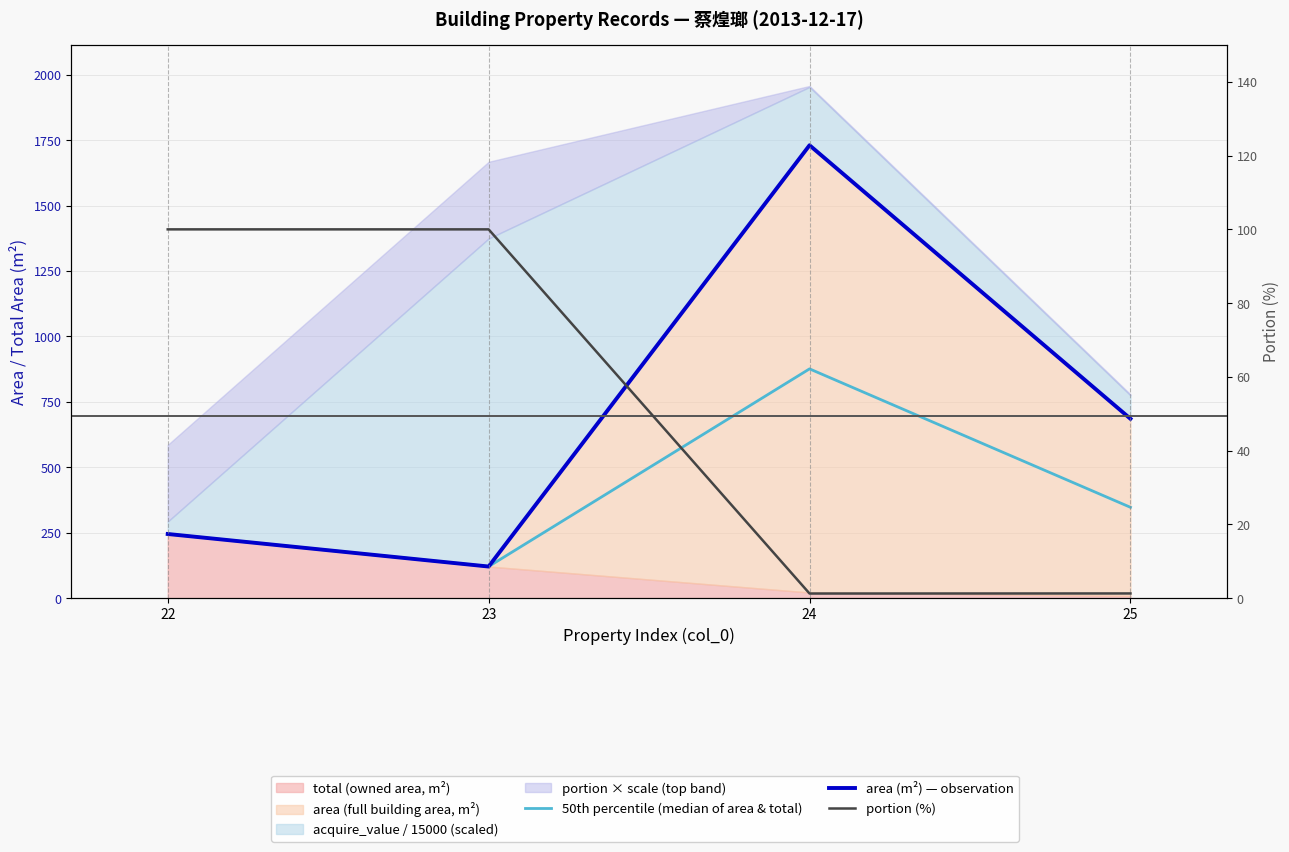

Reading left to right, extract all data points from this chart.

50th percentile (median of area & total): 22=245.0	23=120.7	24=876.2	25=347.0
area (m²) — observation: 22=245.0	23=120.7	24=1730.8	25=685.4
portion (%): 22=100.0	23=100.0	24=1.2	25=1.3